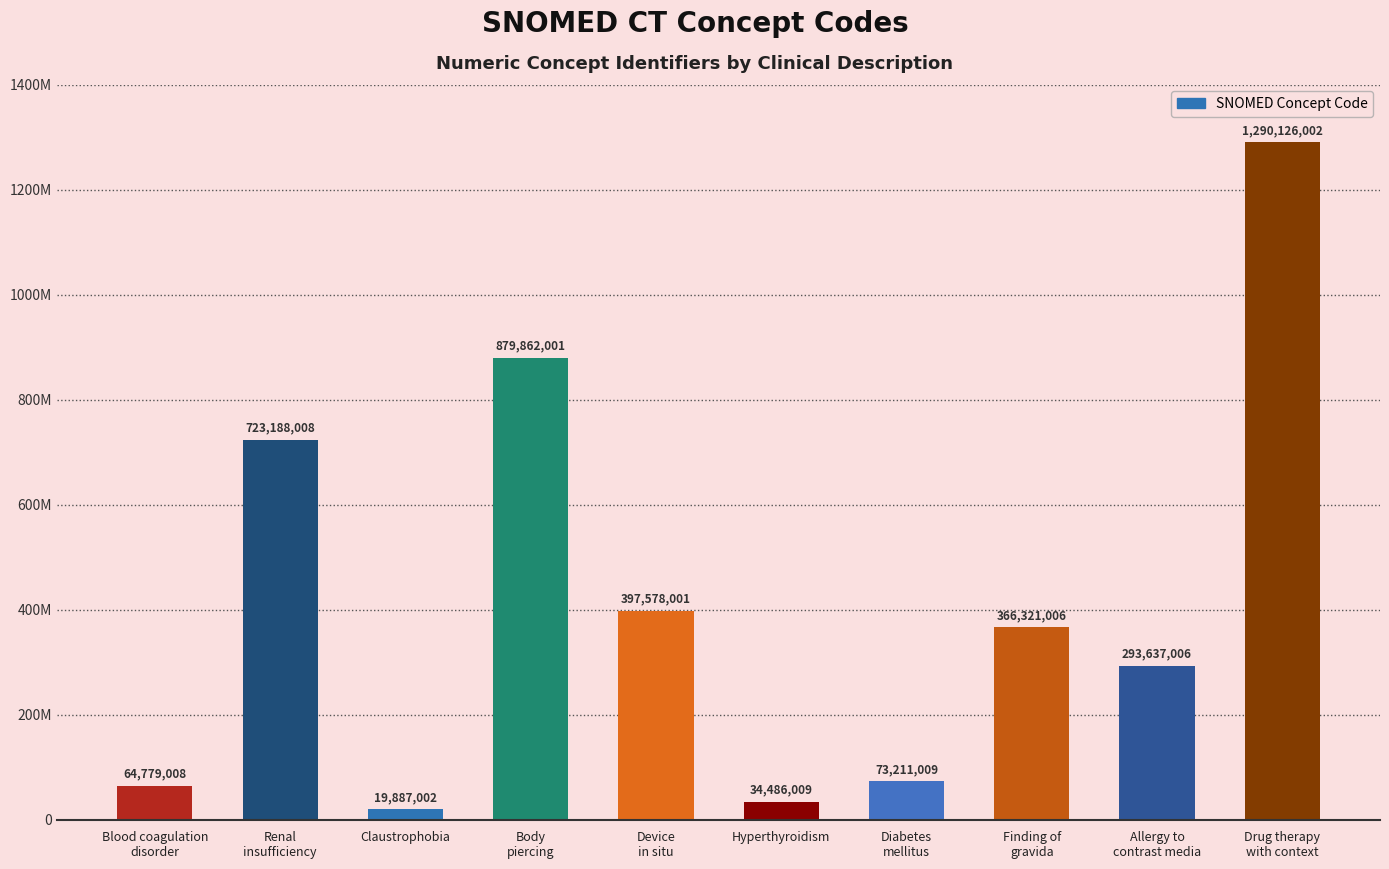

List the labels in order of value, largest first.

Drug therapy
with context, Body
piercing, Renal
insufficiency, Device
in situ, Finding of
gravida, Allergy to
contrast media, Diabetes
mellitus, Blood coagulation
disorder, Hyperthyroidism, Claustrophobia